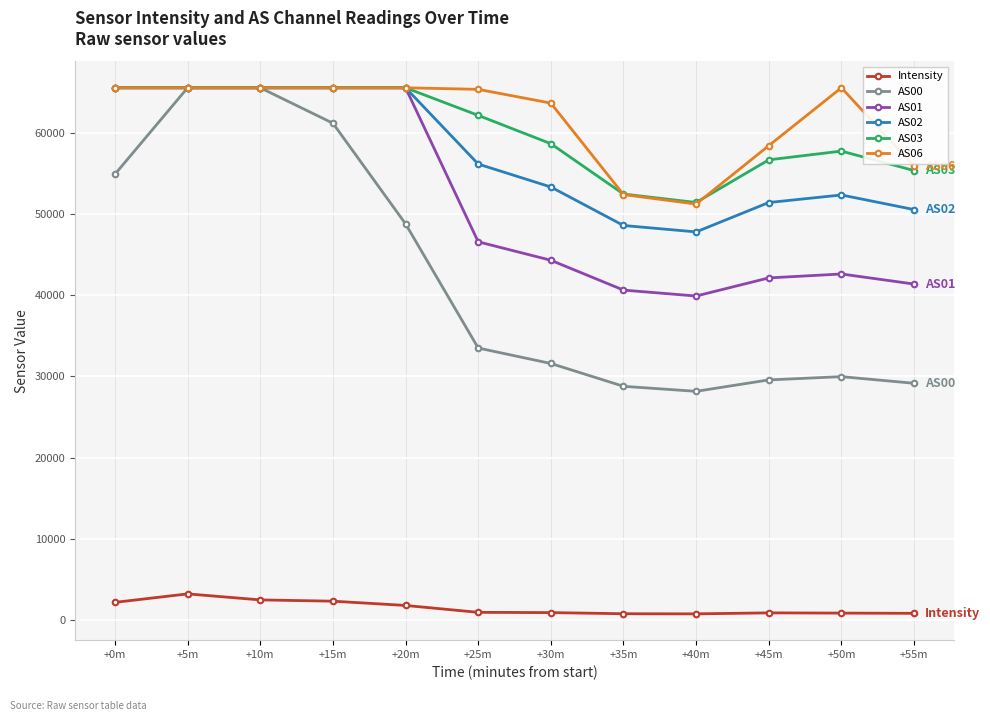

At how many categories does at least one series exceed 43473?

12